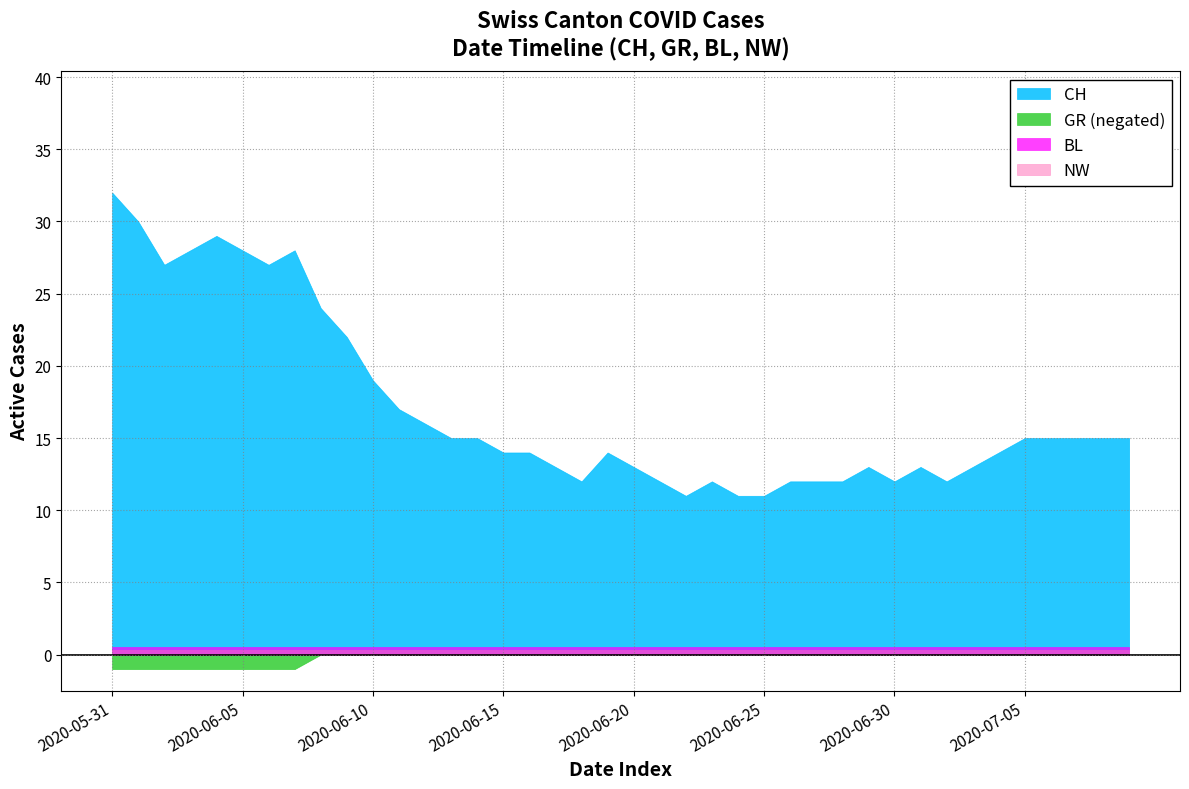

What are all the series names shown in the legend?

CH, BL, GR, NW